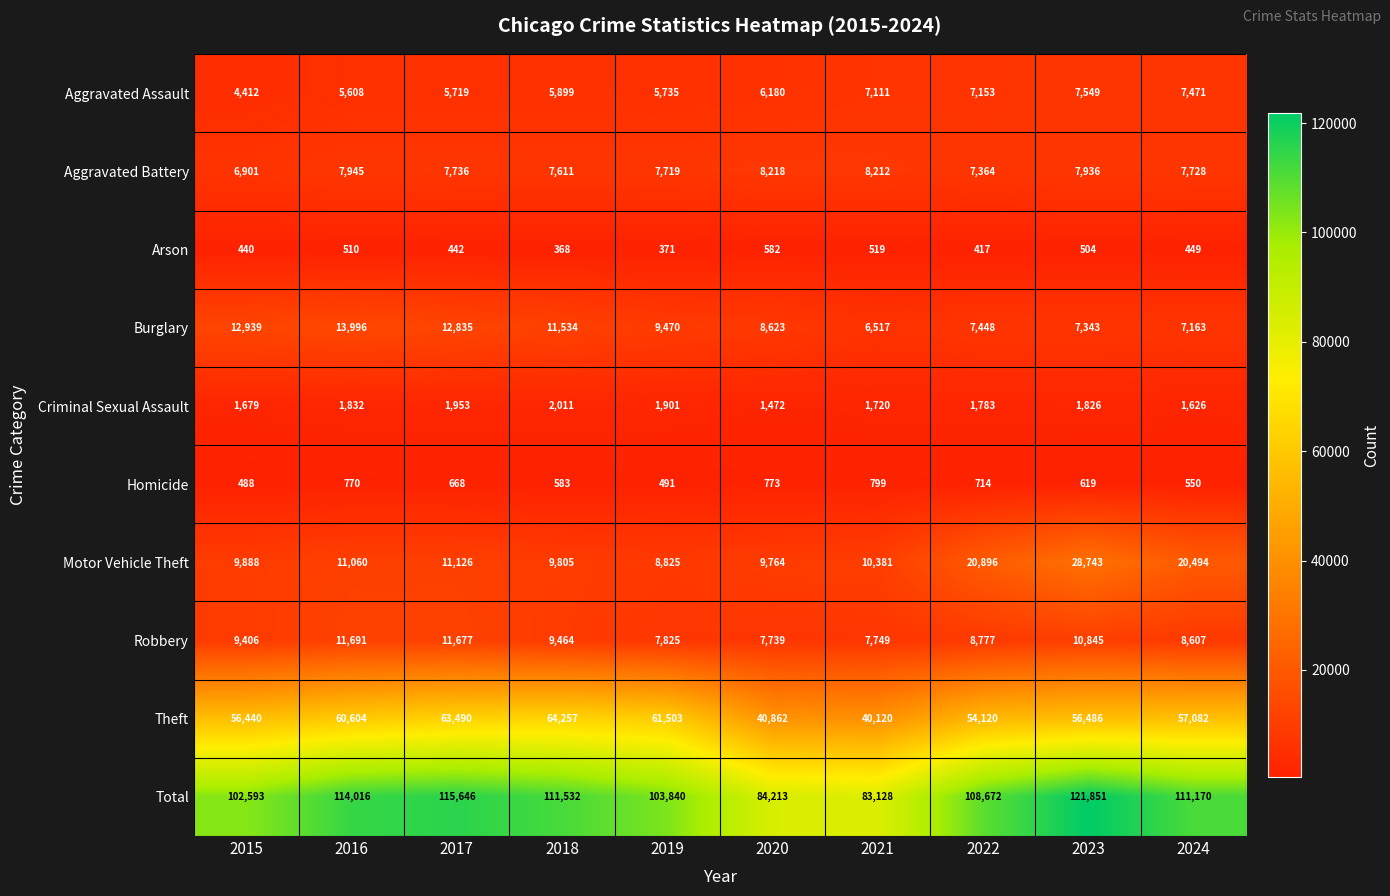

At how many categories does at least one series exceed 86748?

8